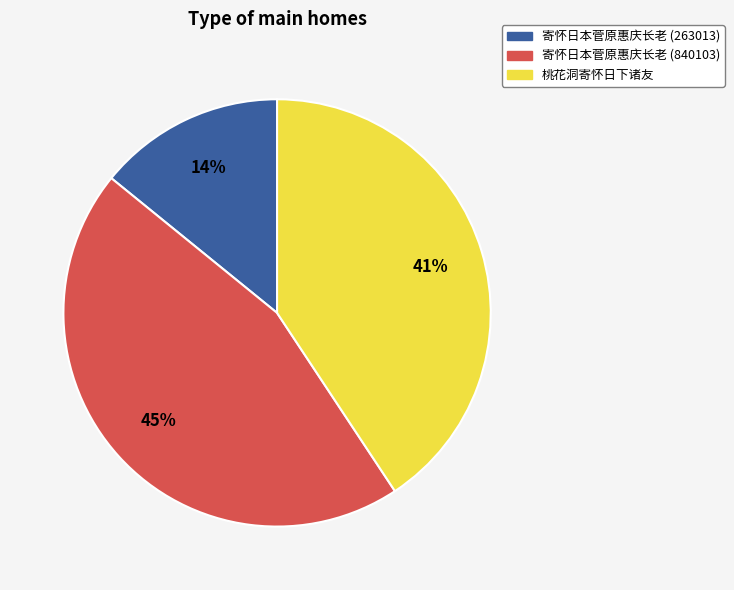

Approximately how many times larger is the value at 寄怀日本菅原惠庆长老 (263013) compared to 寄怀日本菅原惠庆长老 (840103)?

0.3